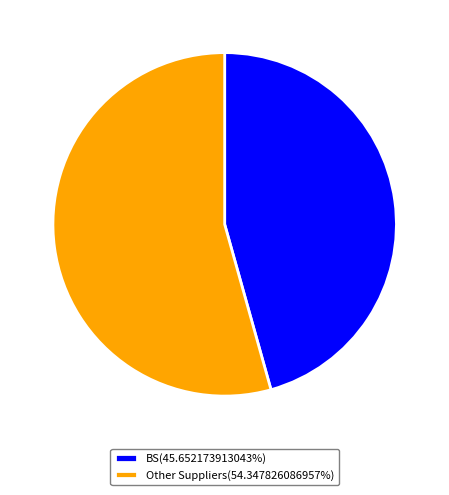

Is the sum of Other Suppliers(54.347826086957%) and BS(45.652173913043%) greater than half?

Yes